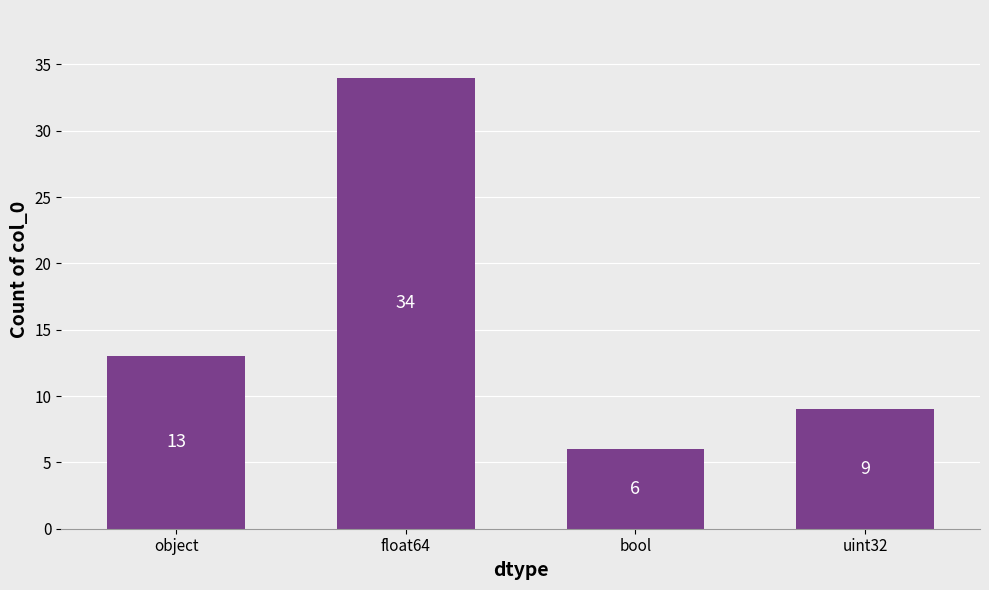

What is the difference between the values at bool and object?

7